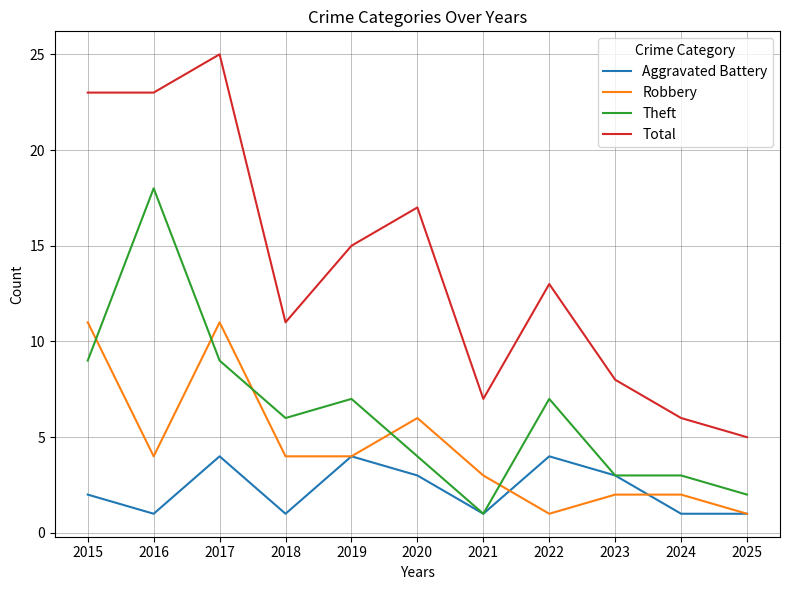

At which category does the chart reach its peak across all series?

2017